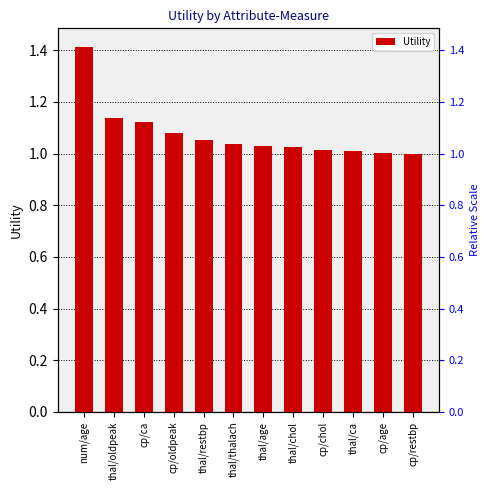

How many categories are shown in the chart?

12